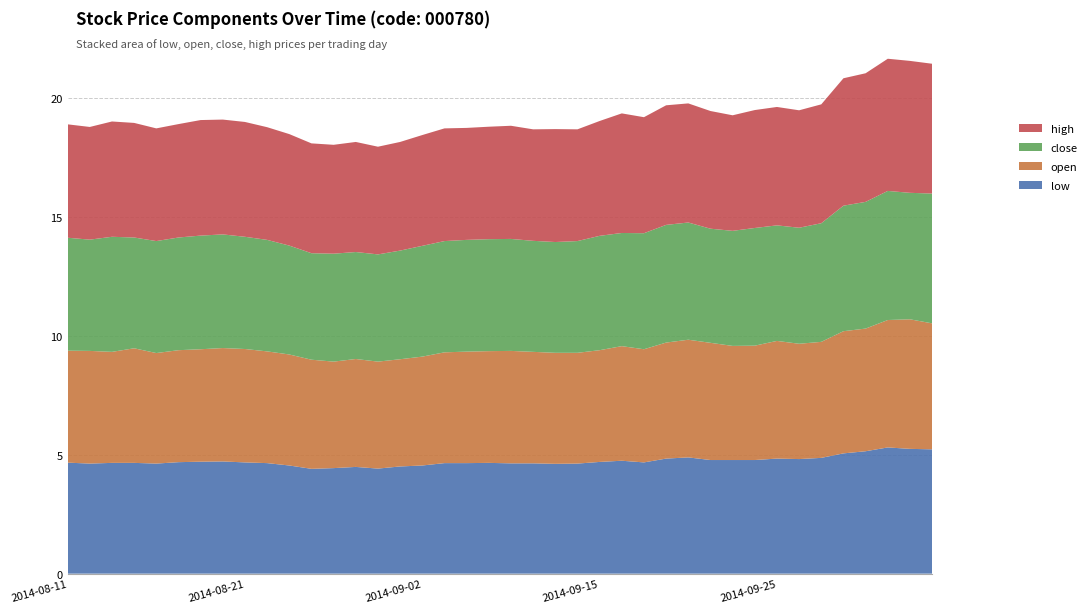

Reading right to left, what are all the values shown in this chart?

low: 2014-10-13=5.2	2014-10-10=5.2	2014-10-09=5.3	2014-10-08=5.1	2014-09-30=5.1	2014-09-29=4.9	2014-09-26=4.8	2014-09-25=4.8	2014-09-24=4.8	2014-09-23=4.8	2014-09-22=4.8	2014-09-19=4.9	2014-09-18=4.8	2014-09-17=4.7	2014-09-16=4.7	2014-09-15=4.7	2014-09-12=4.6	2014-09-11=4.6	2014-09-10=4.6	2014-09-09=4.6	2014-09-05=4.7	2014-09-04=4.6	2014-09-03=4.6	2014-09-02=4.5	2014-09-01=4.5	2014-08-29=4.4	2014-08-28=4.5	2014-08-27=4.4	2014-08-26=4.4	2014-08-25=4.5	2014-08-22=4.6	2014-08-21=4.7	2014-08-20=4.7	2014-08-19=4.7	2014-08-18=4.7	2014-08-15=4.6	2014-08-14=4.7	2014-08-13=4.7	2014-08-12=4.6	2014-08-11=4.7
open: 2014-10-13=5.3	2014-10-10=5.4	2014-10-09=5.4	2014-10-08=5.2	2014-09-30=5.1	2014-09-29=4.9	2014-09-26=4.8	2014-09-25=4.9	2014-09-24=4.8	2014-09-23=4.8	2014-09-22=4.9	2014-09-19=4.9	2014-09-18=4.9	2014-09-17=4.8	2014-09-16=4.8	2014-09-15=4.7	2014-09-12=4.7	2014-09-11=4.7	2014-09-10=4.7	2014-09-09=4.7	2014-09-05=4.7	2014-09-04=4.7	2014-09-03=4.7	2014-09-02=4.6	2014-09-01=4.5	2014-08-29=4.5	2014-08-28=4.5	2014-08-27=4.5	2014-08-26=4.6	2014-08-25=4.7	2014-08-22=4.7	2014-08-21=4.8	2014-08-20=4.8	2014-08-19=4.7	2014-08-18=4.7	2014-08-15=4.6	2014-08-14=4.8	2014-08-13=4.7	2014-08-12=4.7	2014-08-11=4.7
close: 2014-10-13=5.5	2014-10-10=5.3	2014-10-09=5.4	2014-10-08=5.3	2014-09-30=5.3	2014-09-29=5.0	2014-09-26=4.9	2014-09-25=4.9	2014-09-24=4.9	2014-09-23=4.8	2014-09-22=4.8	2014-09-19=4.9	2014-09-18=4.9	2014-09-17=4.9	2014-09-16=4.8	2014-09-15=4.8	2014-09-12=4.7	2014-09-11=4.7	2014-09-10=4.7	2014-09-09=4.7	2014-09-05=4.7	2014-09-04=4.7	2014-09-03=4.7	2014-09-02=4.7	2014-09-01=4.6	2014-08-29=4.5	2014-08-28=4.5	2014-08-27=4.5	2014-08-26=4.5	2014-08-25=4.6	2014-08-22=4.7	2014-08-21=4.7	2014-08-20=4.8	2014-08-19=4.8	2014-08-18=4.7	2014-08-15=4.7	2014-08-14=4.7	2014-08-13=4.8	2014-08-12=4.7	2014-08-11=4.7
high: 2014-10-13=5.5	2014-10-10=5.5	2014-10-09=5.6	2014-10-08=5.4	2014-09-30=5.4	2014-09-29=5.0	2014-09-26=4.9	2014-09-25=5.0	2014-09-24=5.0	2014-09-23=4.9	2014-09-22=4.9	2014-09-19=5.0	2014-09-18=5.0	2014-09-17=4.9	2014-09-16=5.0	2014-09-15=4.8	2014-09-12=4.7	2014-09-11=4.7	2014-09-10=4.7	2014-09-09=4.8	2014-09-05=4.7	2014-09-04=4.7	2014-09-03=4.7	2014-09-02=4.7	2014-09-01=4.6	2014-08-29=4.5	2014-08-28=4.6	2014-08-27=4.6	2014-08-26=4.6	2014-08-25=4.7	2014-08-22=4.7	2014-08-21=4.8	2014-08-20=4.8	2014-08-19=4.9	2014-08-18=4.8	2014-08-15=4.7	2014-08-14=4.8	2014-08-13=4.8	2014-08-12=4.7	2014-08-11=4.8